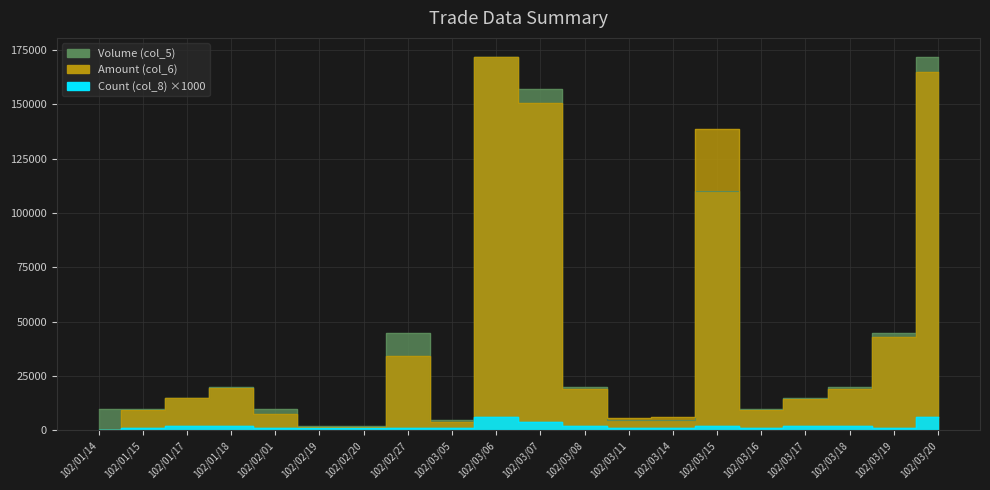

The Volume (col_5) series shows 172000 at 102/03/06. True or false?

True